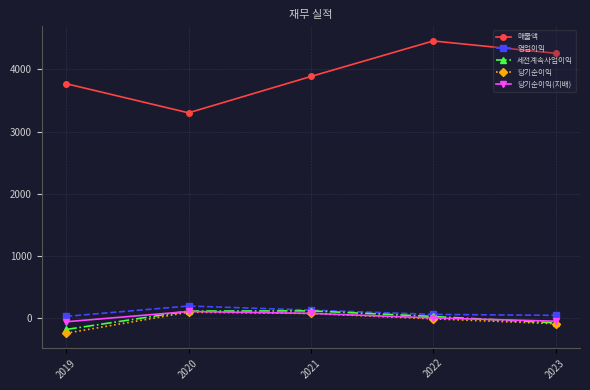

At which label is 영업이익 closest to 115?

2021